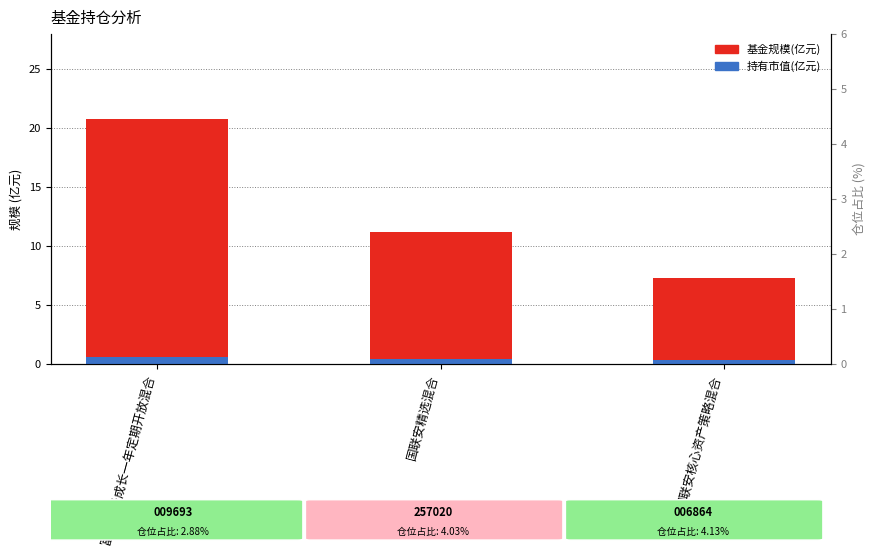

True or false: 基金规模(亿元) has a value of 7.3 at 国联安核心资产策略混合.

True